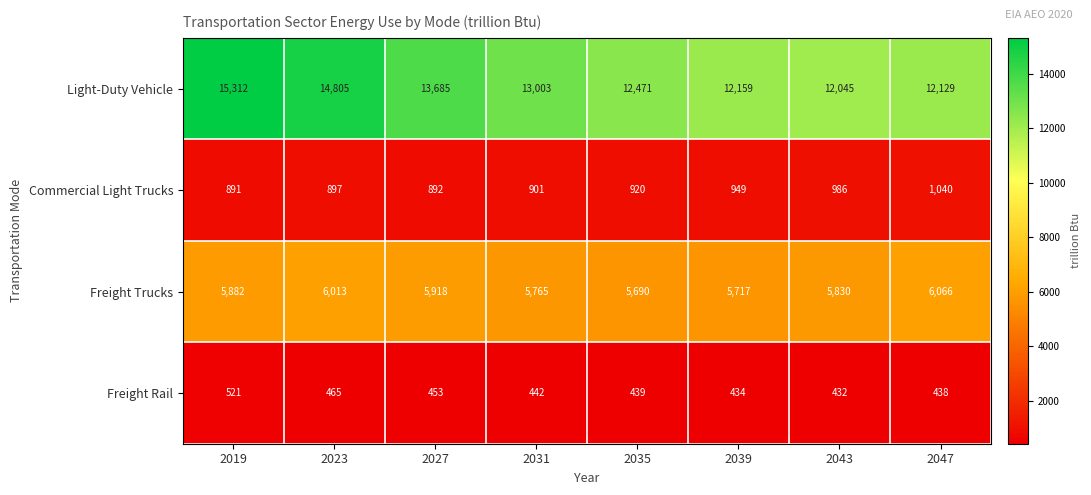

At which category is the sum across all series the highest?

2019